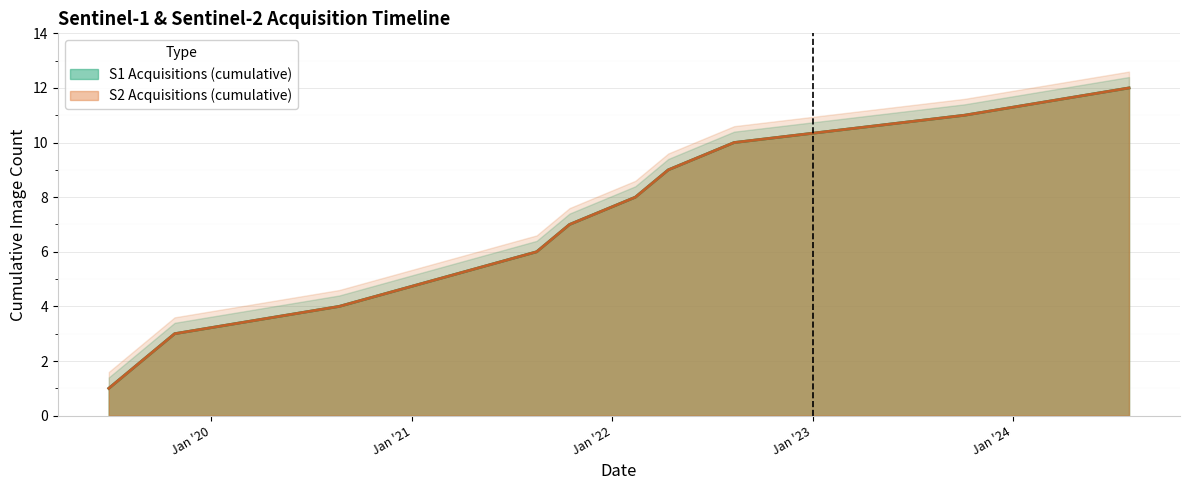

What is the total value across all series at 2021-10-15?

14